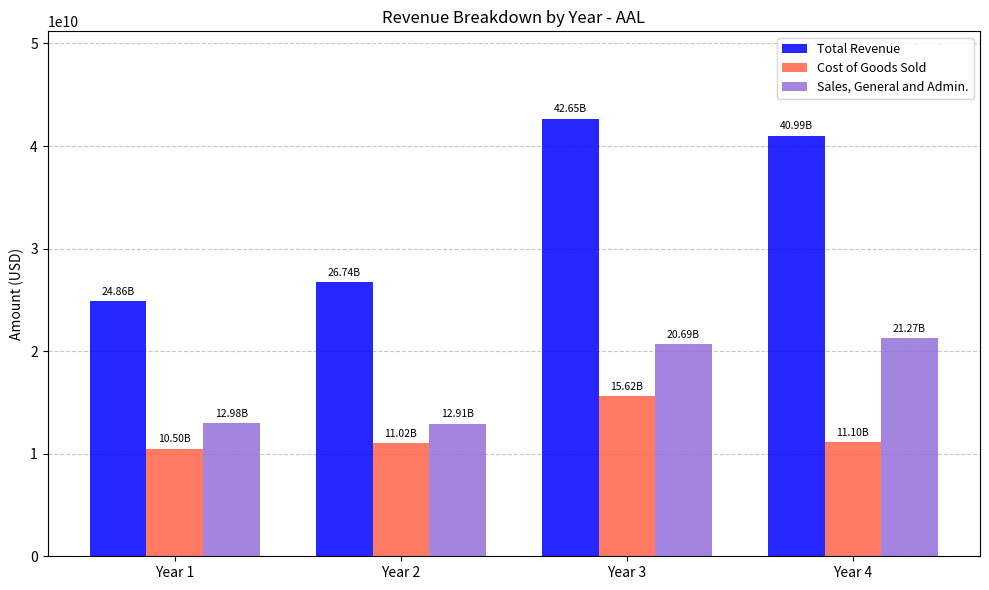

At how many categories does at least one series exceed 15636498556?

4